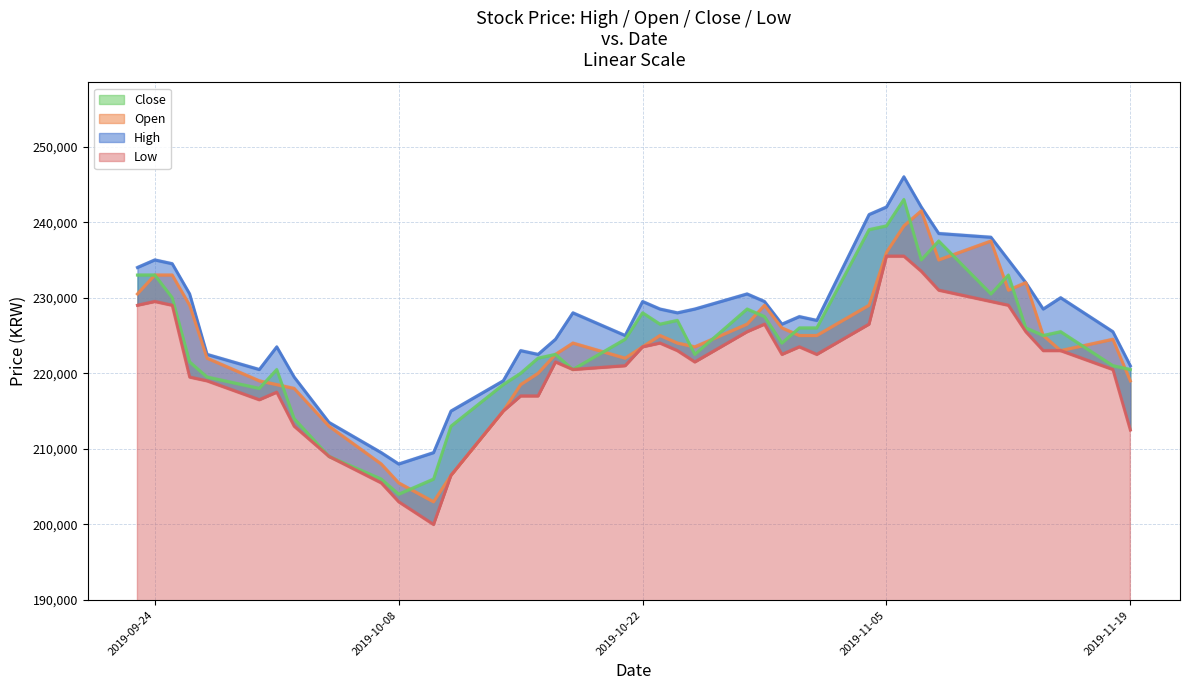

What value does the High series have at 2019-09-26, to the nearest 10?

230300